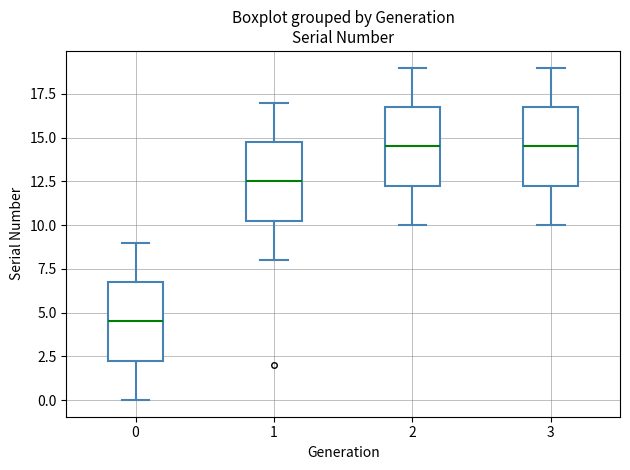

Reading left to right, transcribe this box plot: for each box, give where its median line is, the range the box spans, and where its two whiskers end, as read against the y-axis. The values are not printed on the chart, so give them approximately, as read against the axis.

0: median 4.5, box 2.5 to 7.0, whiskers 0.0 to 9.0
1: median 12.5, box 10.5 to 15.0, whiskers 8.0 to 17.0
2: median 14.5, box 12.5 to 17.0, whiskers 10.0 to 19.0
3: median 14.5, box 12.5 to 17.0, whiskers 10.0 to 19.0